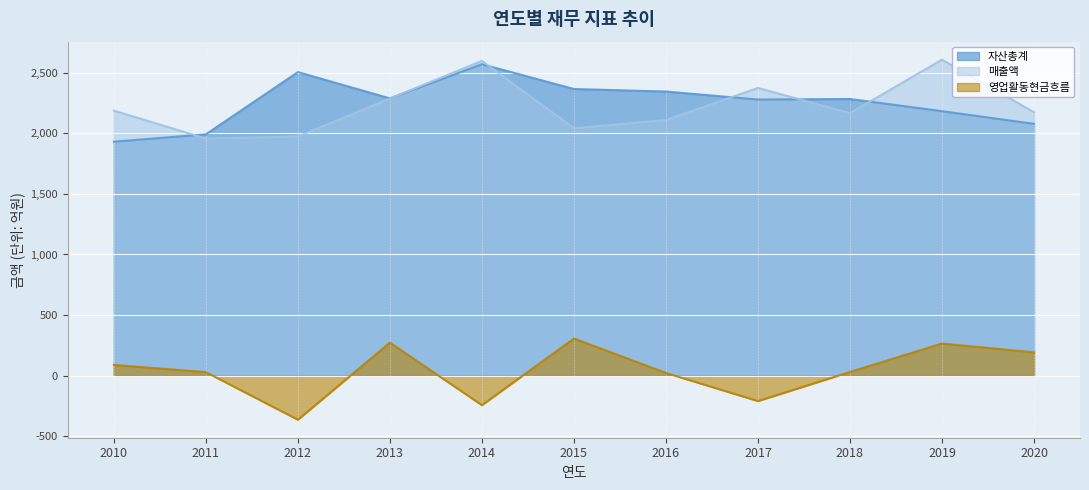

At which category is the sum across all series the highest?

2019